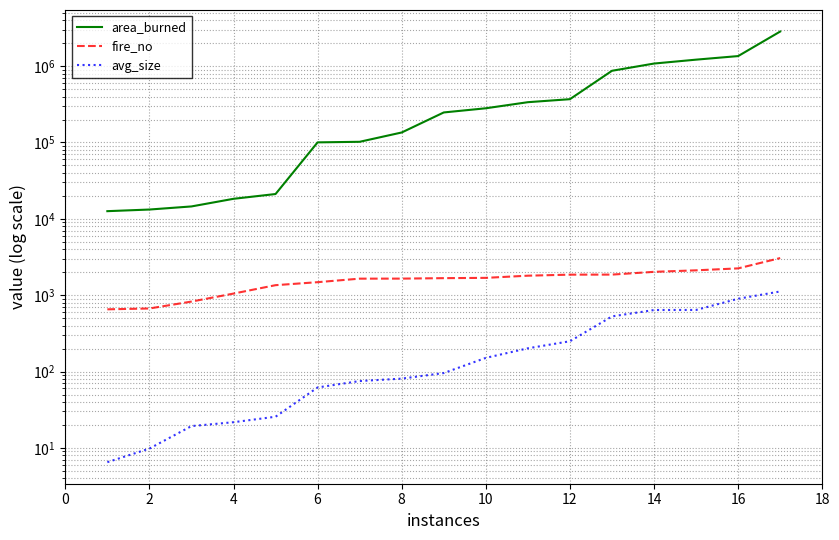

Does the chart have visible grid lines?

Yes